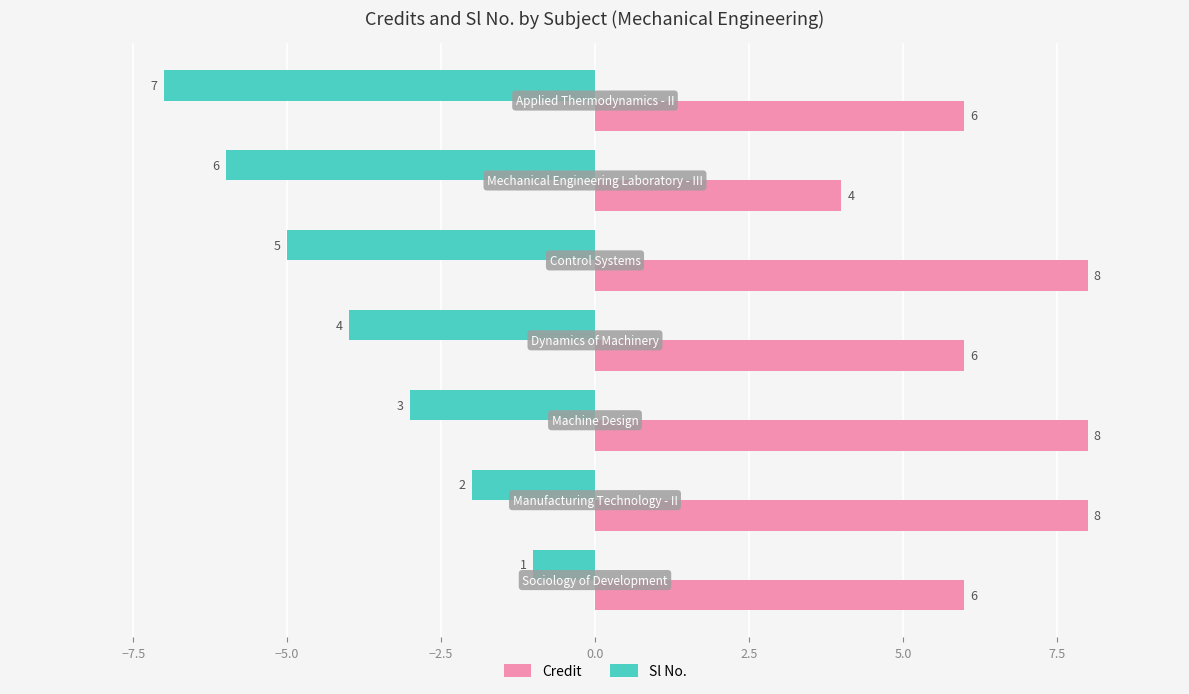

Rank the series by their maximum value, from lowest to highest.

Sl No., Credit